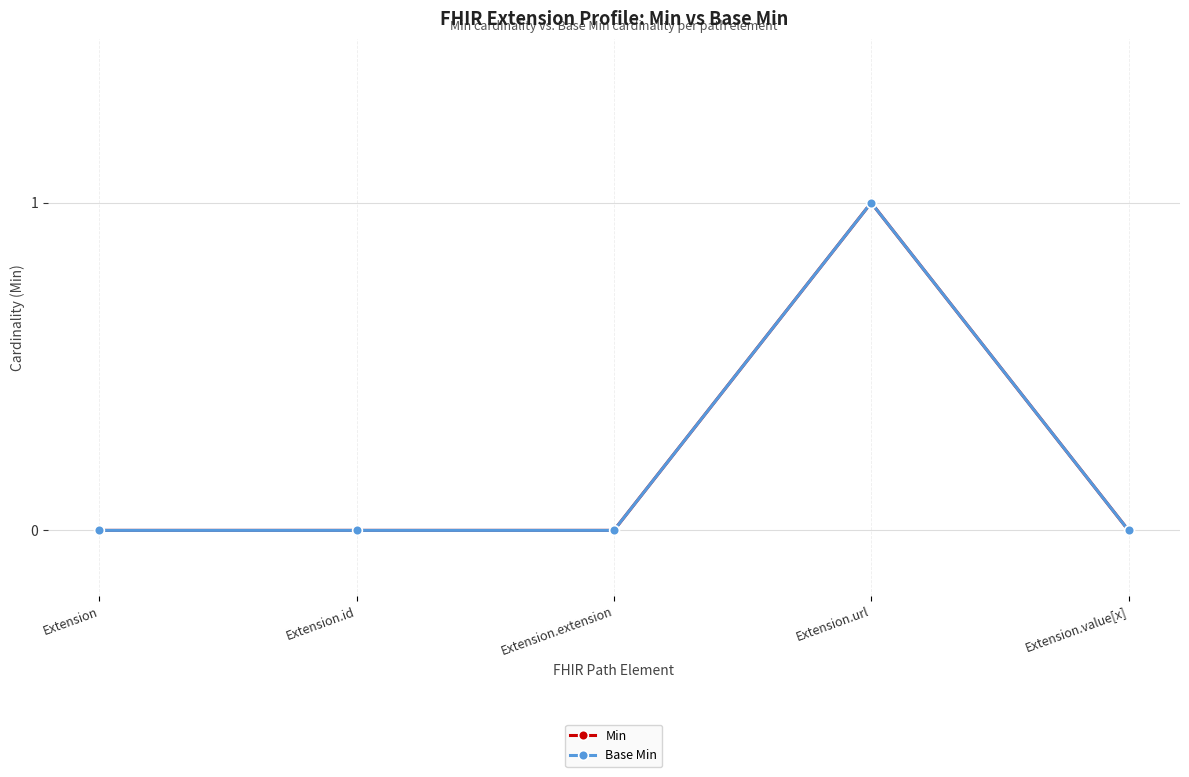

How many lines are shown in the chart?

2